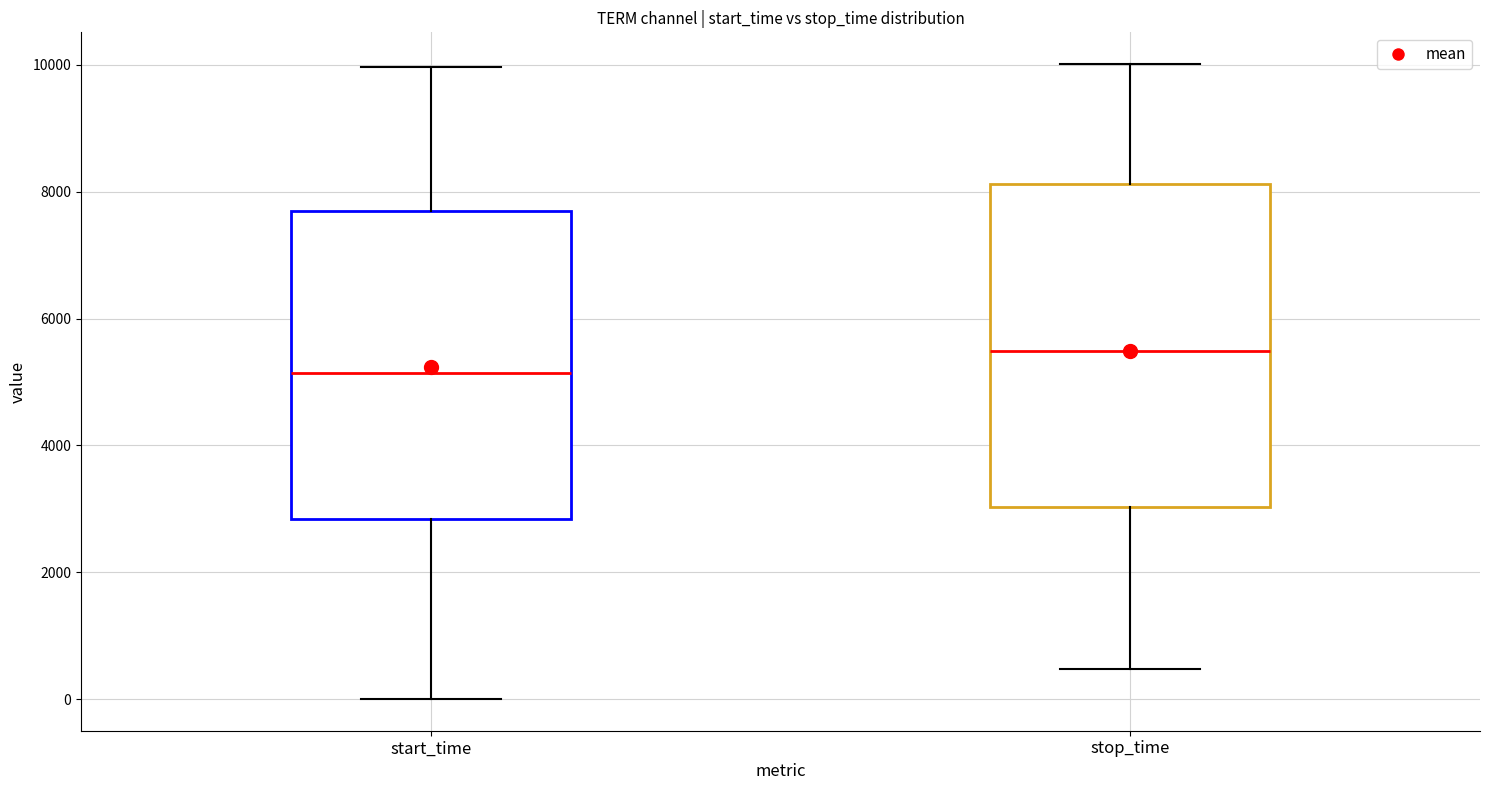

Which box has the highest median line?

stop_time